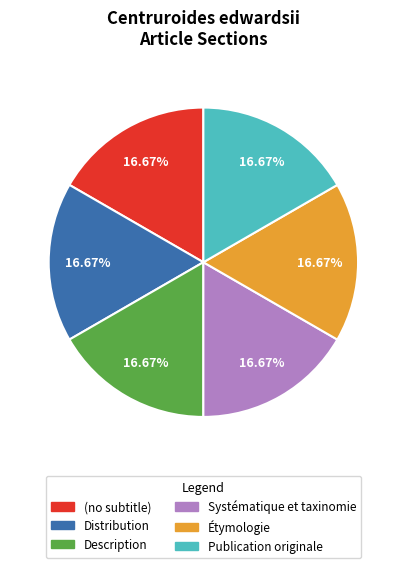

To the nearest percent, what percentage of the pie is Description?

17%